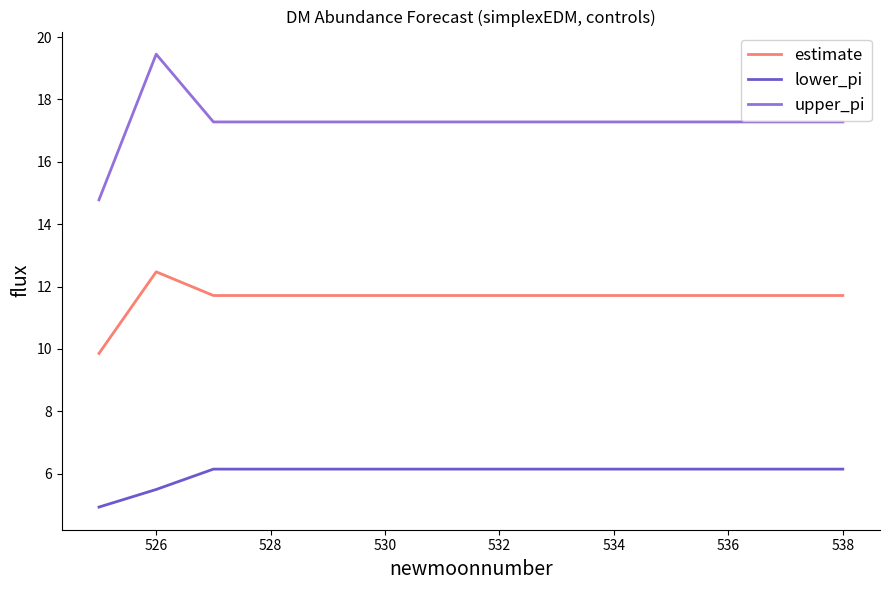

How many values in the upper_pi series exceed 17?

13